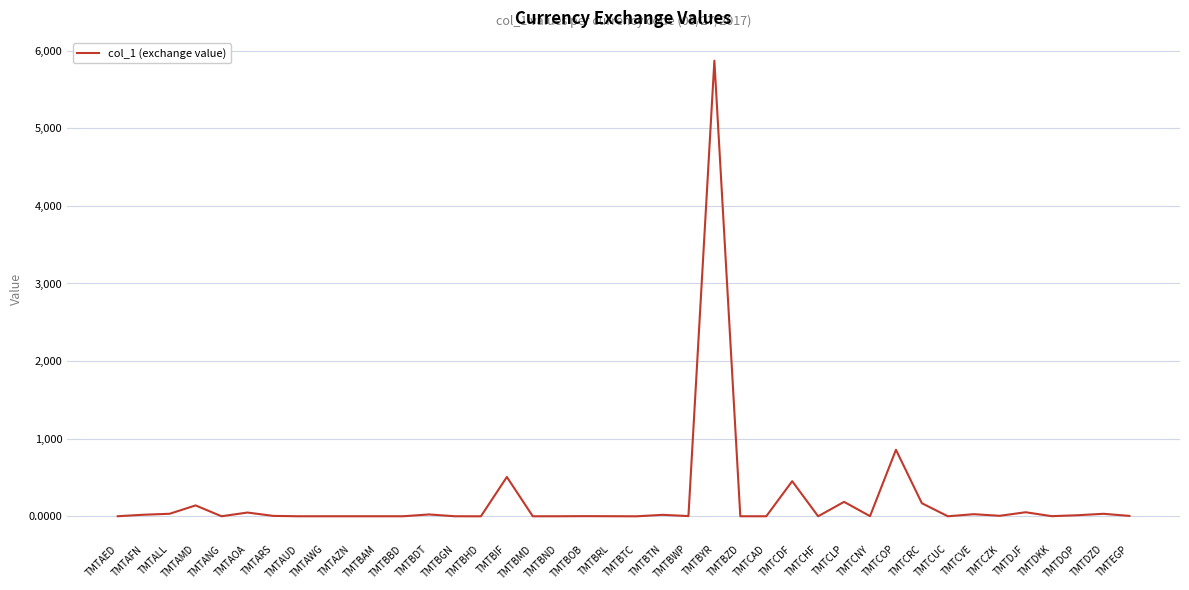

What is the difference between the values at TMTBGN and TMTAUD?

0.1